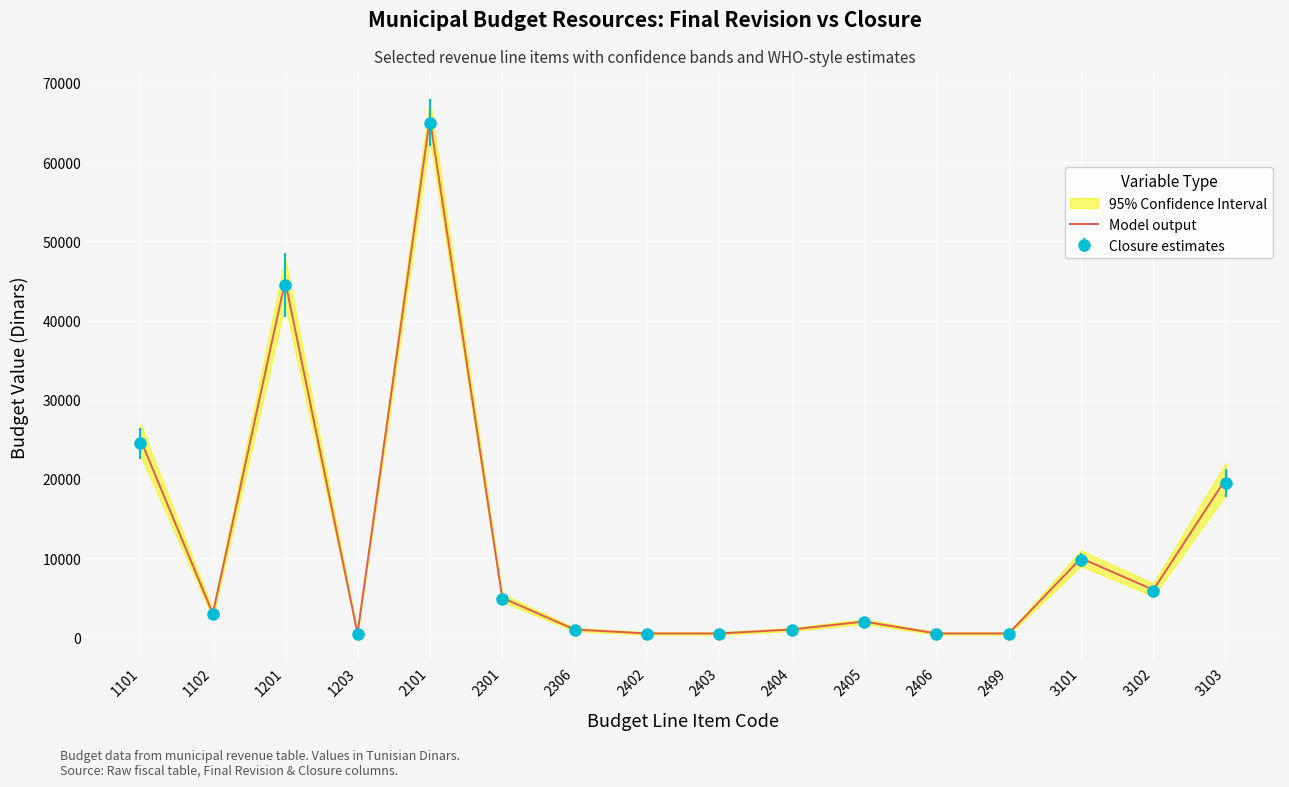

At which label is the value closest to 33000?

1101